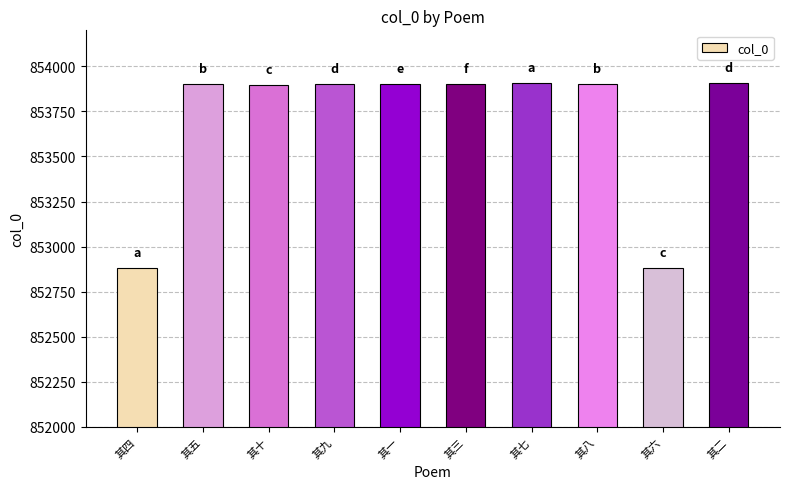

Read the value at 其一, to the nearest 50.

853900